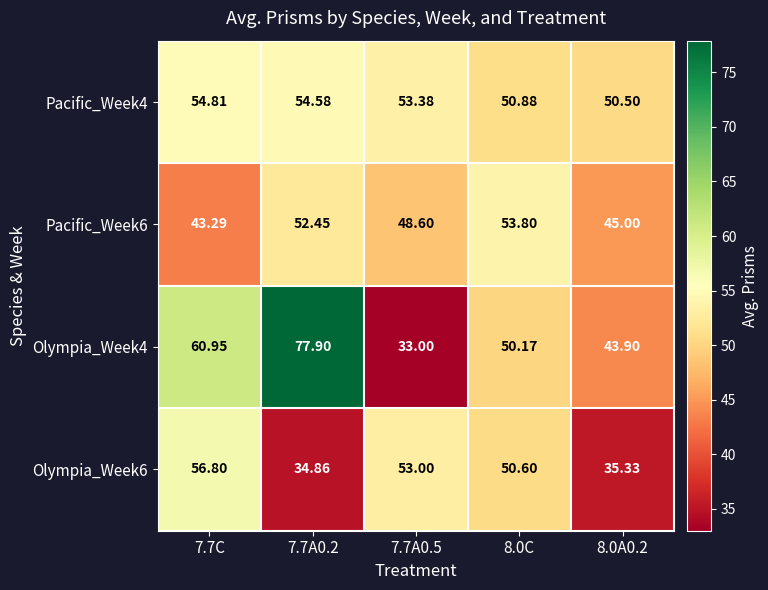

Which series has the widest spread of values?

Olympia_Week4